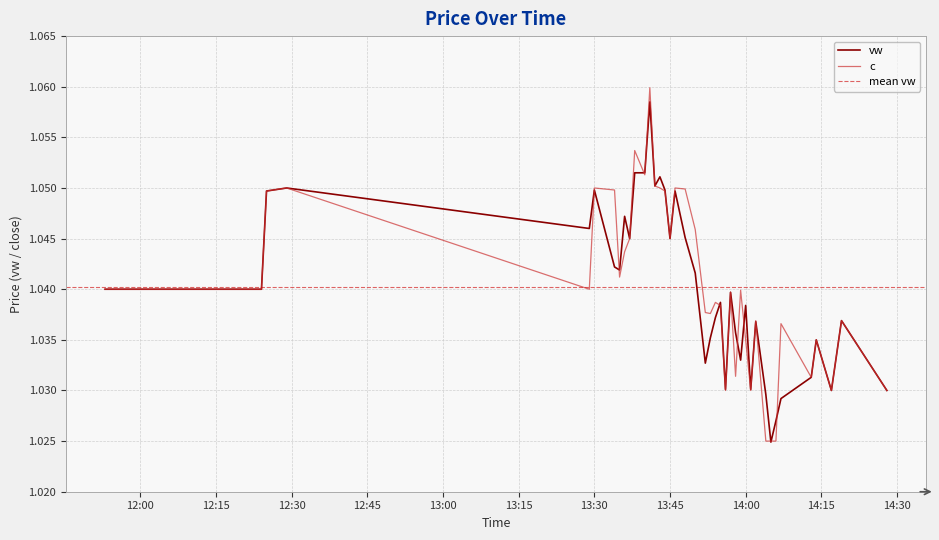

What is the smallest value displayed?

1.0